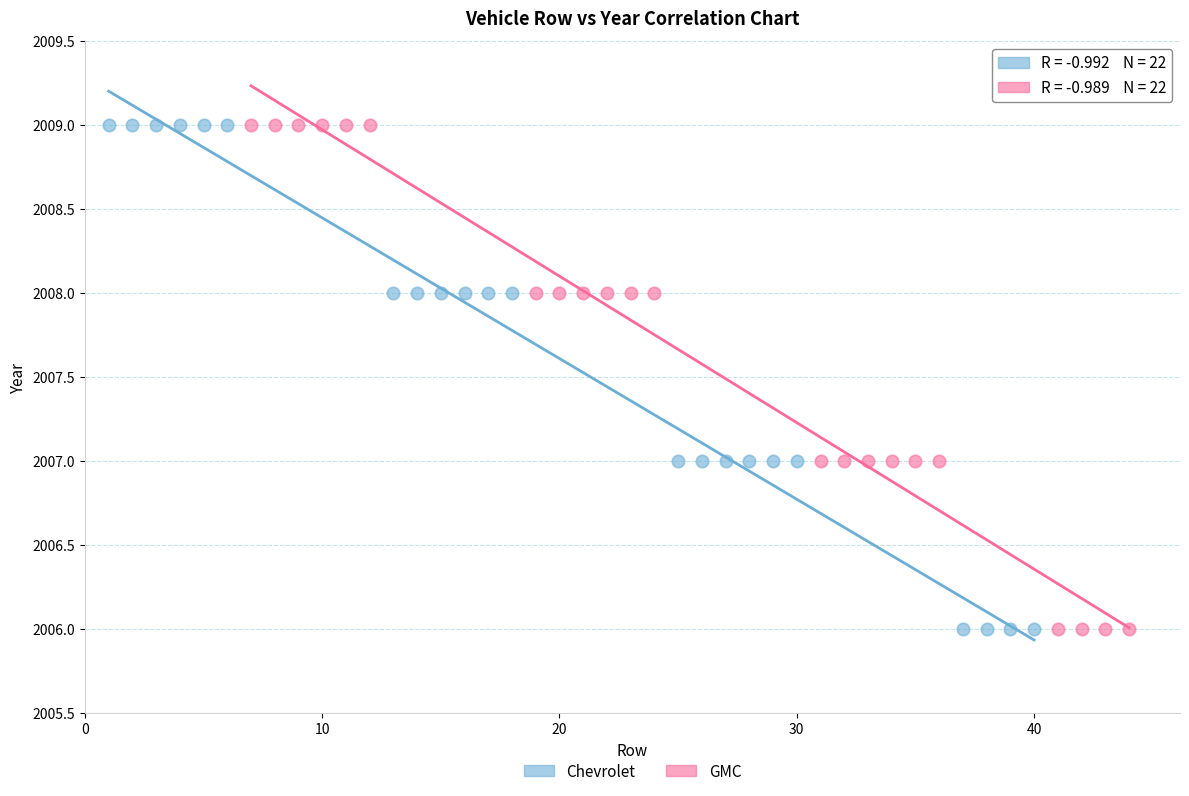

What are all the series names shown in the legend?

Chevrolet, GMC